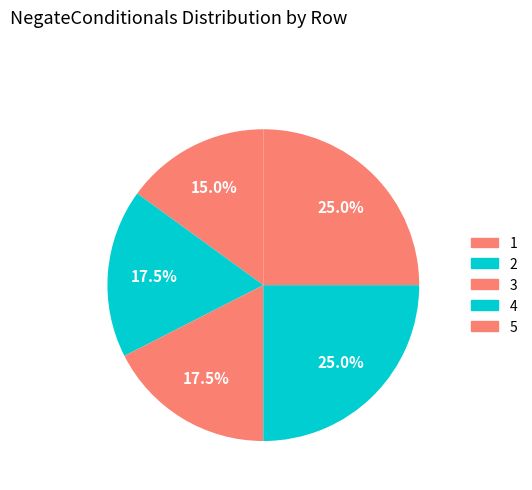

True or false: 4 accounts for 25% of the total.

True